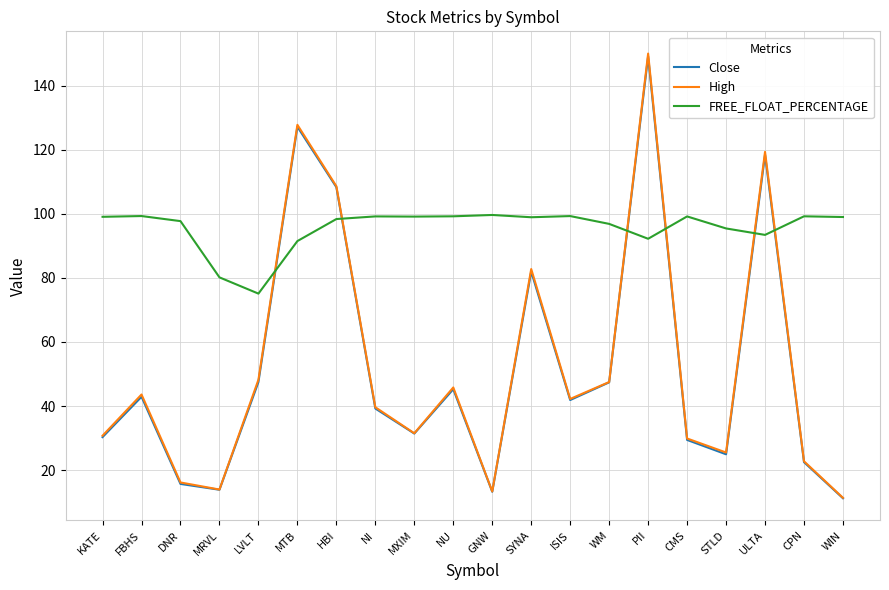

Does the chart display data point markers on the line(s)?

No